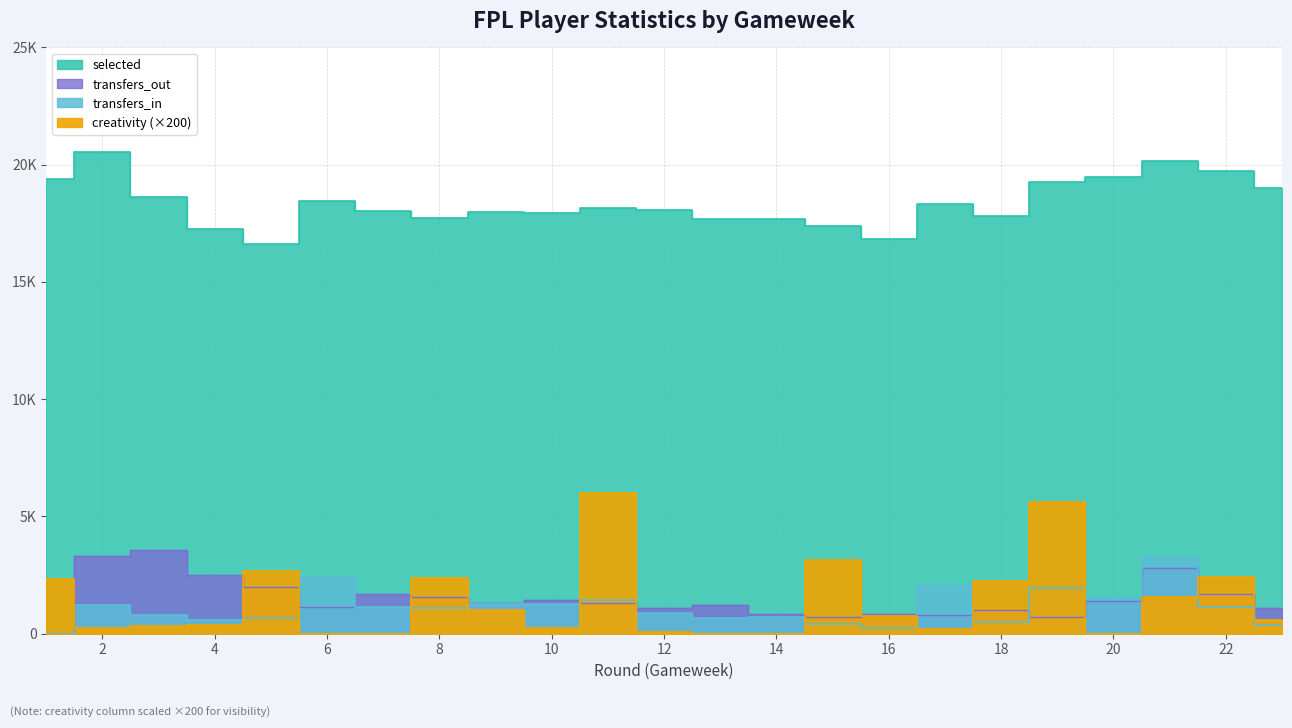

Which series has the widest spread of values?

creativity